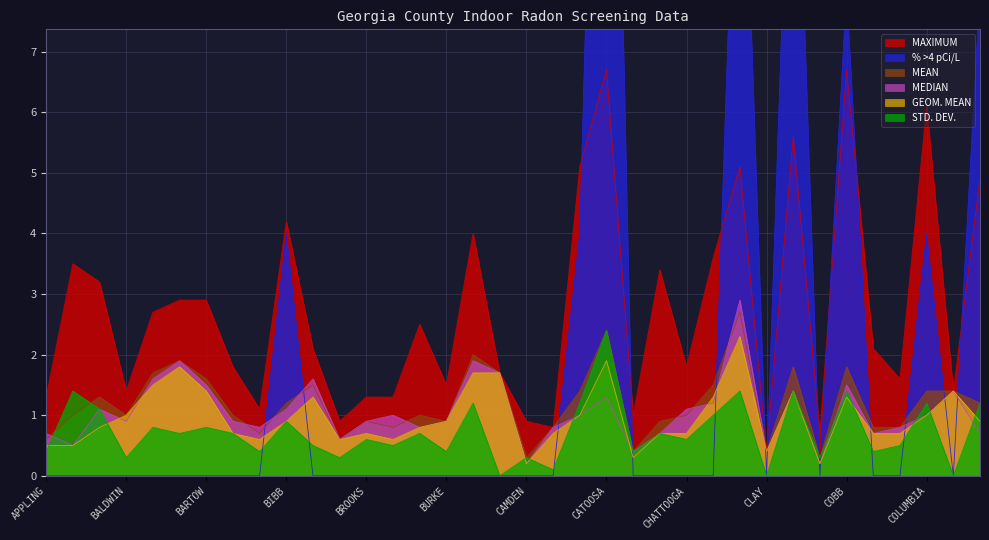

What is the value of the MEDIAN point at the 26th from the left?

1.2